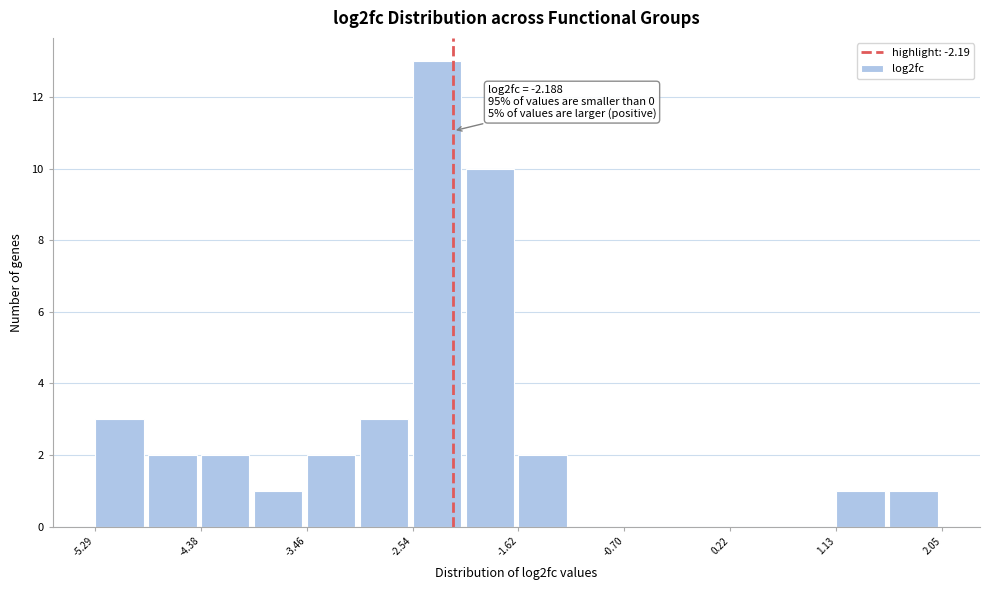

Over which range of the x-axis is the bar tallest?

-2.5 to -2.1